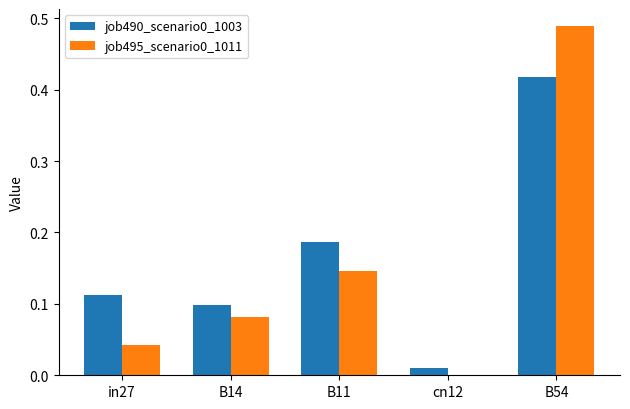

At which label does job490_scenario0_1003 reach its peak?

B54